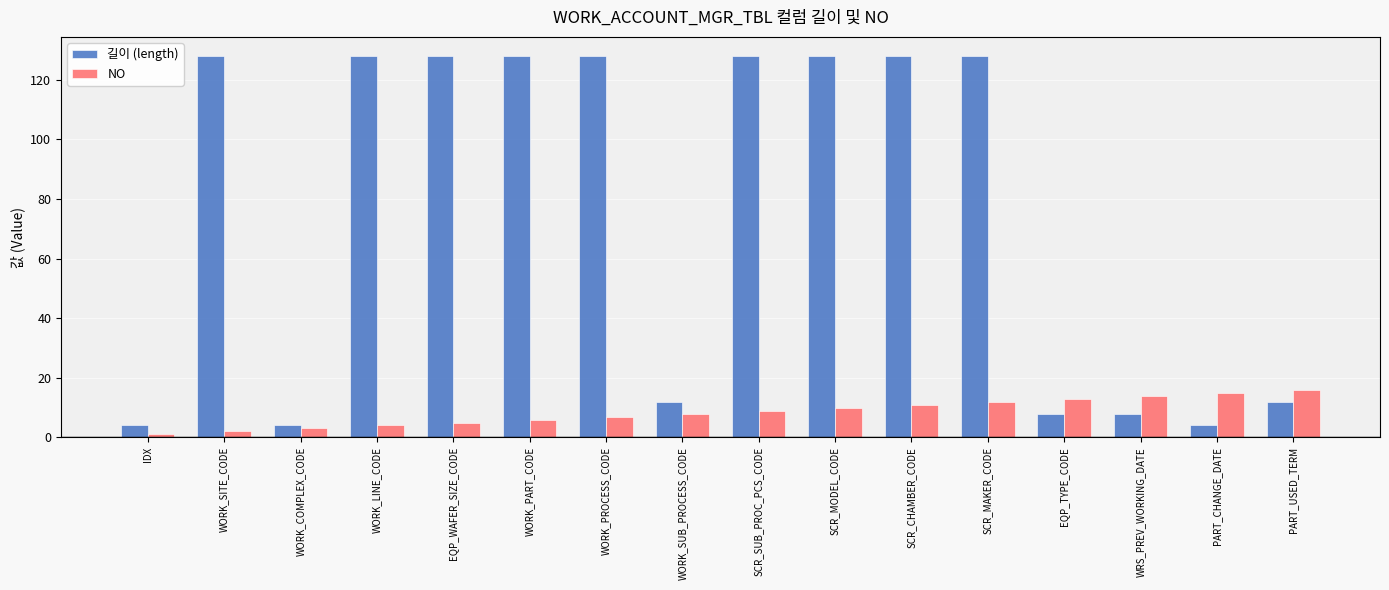

Is it true that NO equals 16 at PART_USED_TERM?

True